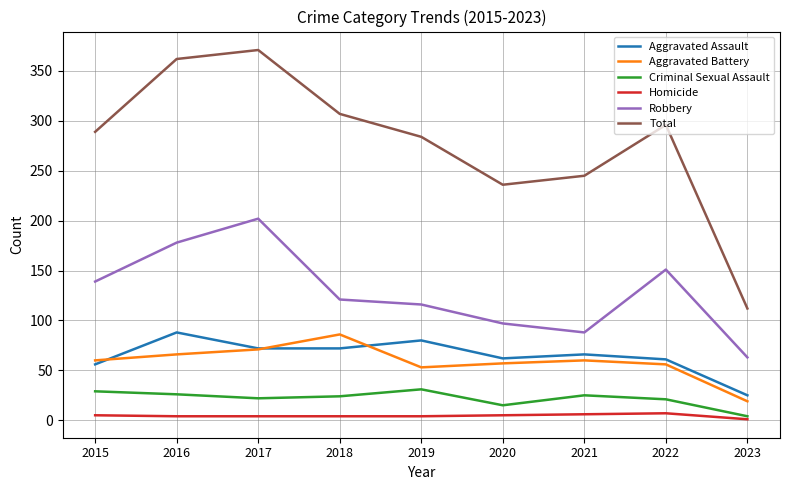

The value of Total at 2020 is 332. True or false?

False